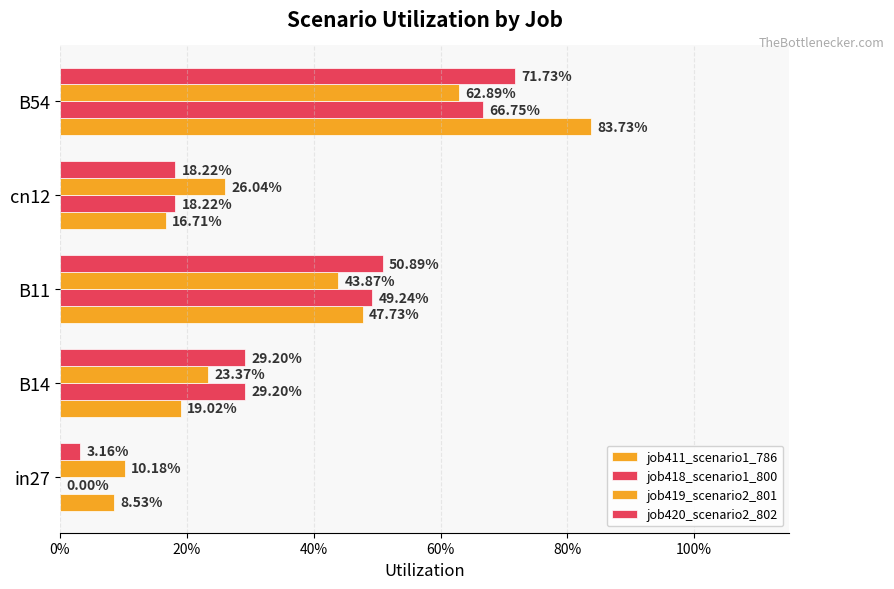

What is the highest value of the job418_scenario1_800 series?

0.7